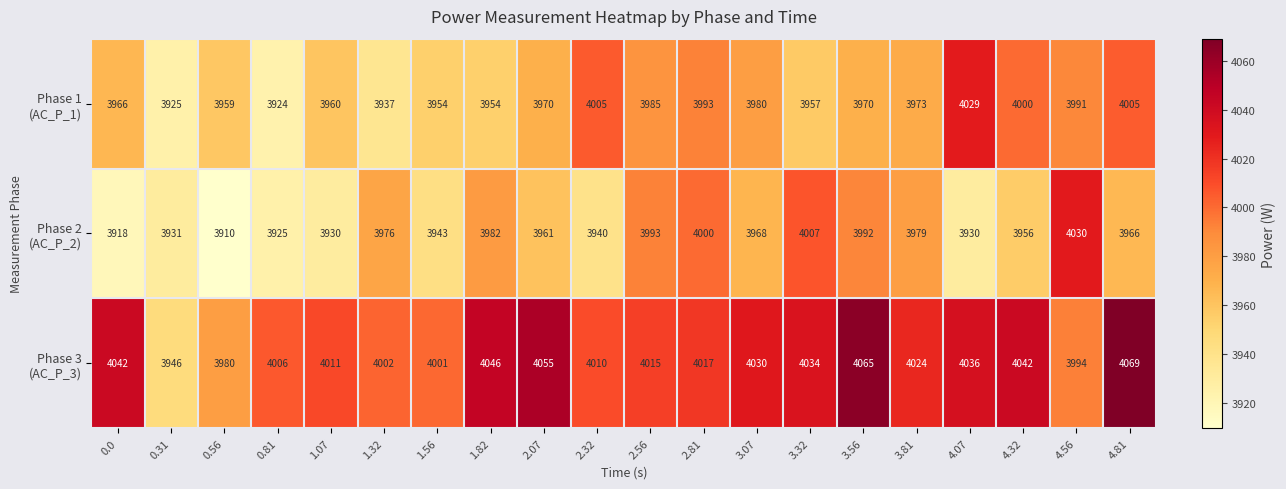

What is the difference between the highest and lowest values at 1.82?

92